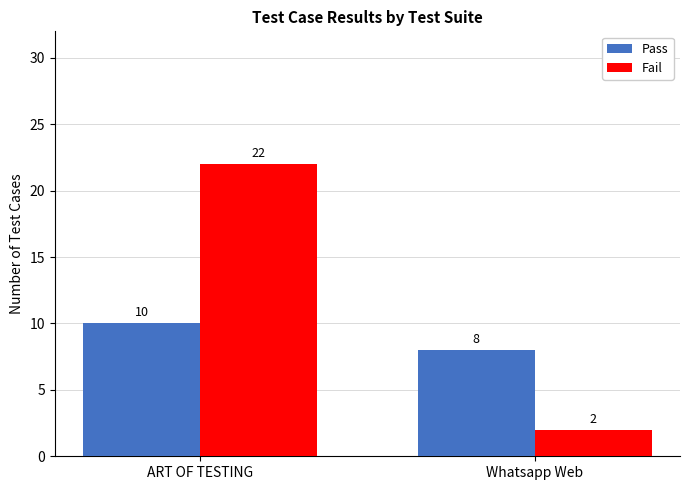

What is the difference between the Pass values at Whatsapp Web and ART OF TESTING?

2